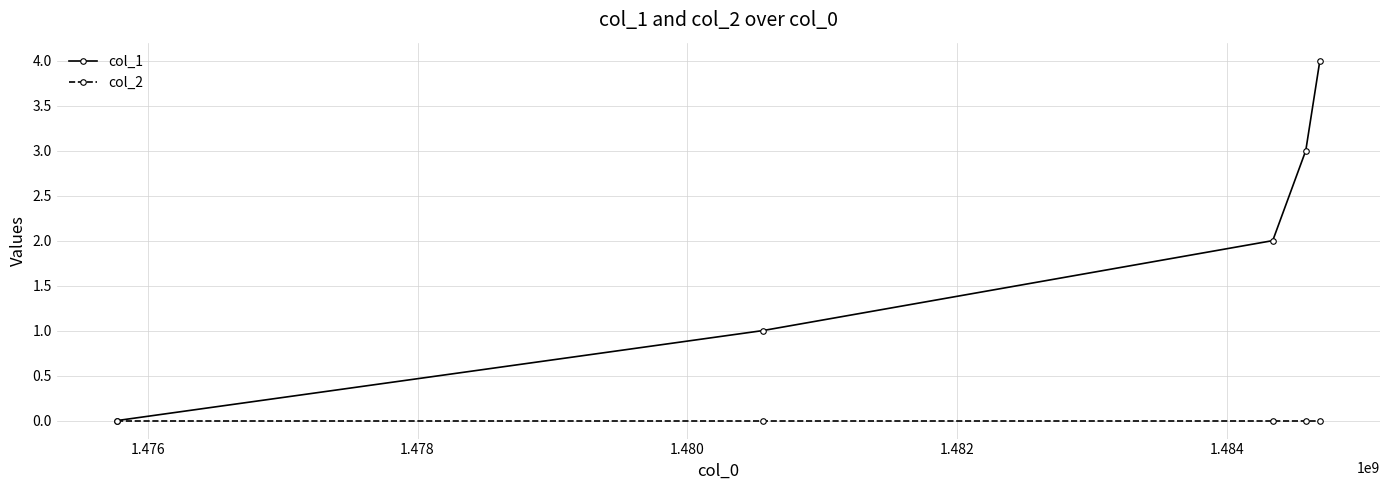

Which series has the largest total across all categories?

col_1